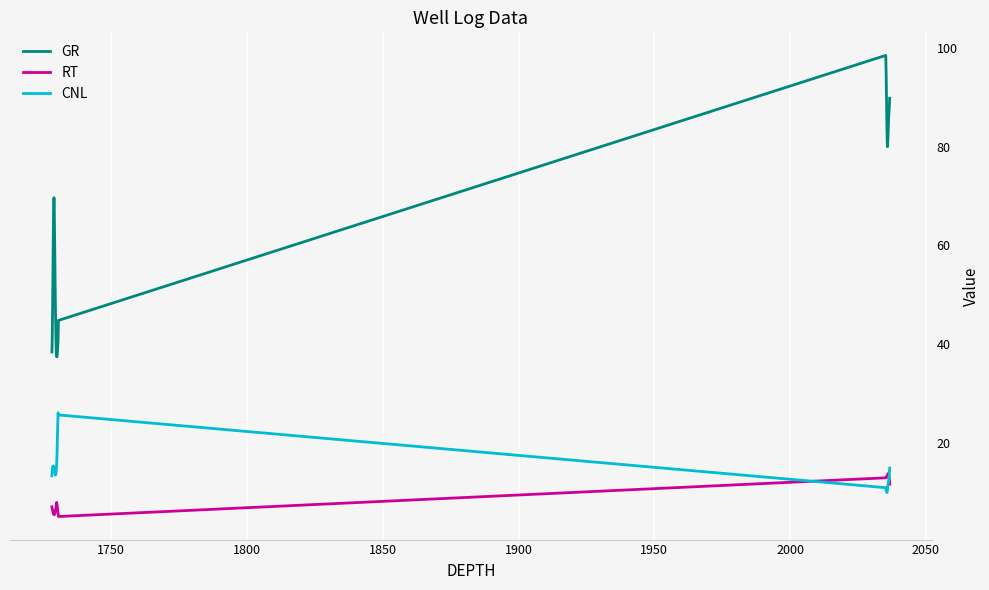

True or false: RT has more than 1 points higher than both neighbors.

True